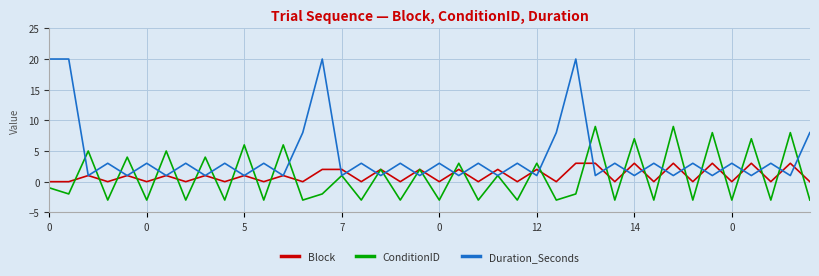

What are all the series names shown in the legend?

Block, ConditionID, Duration_Seconds